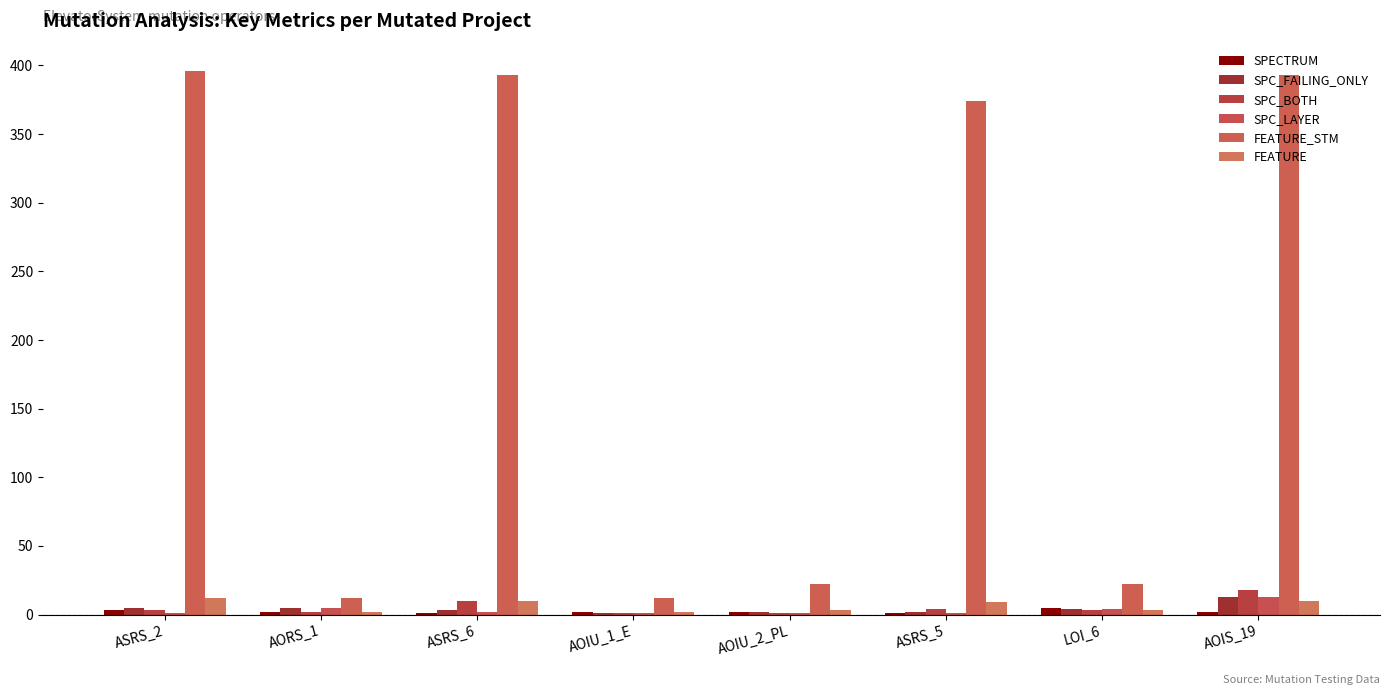

What is the sum of all SPC_BOTH values?

42